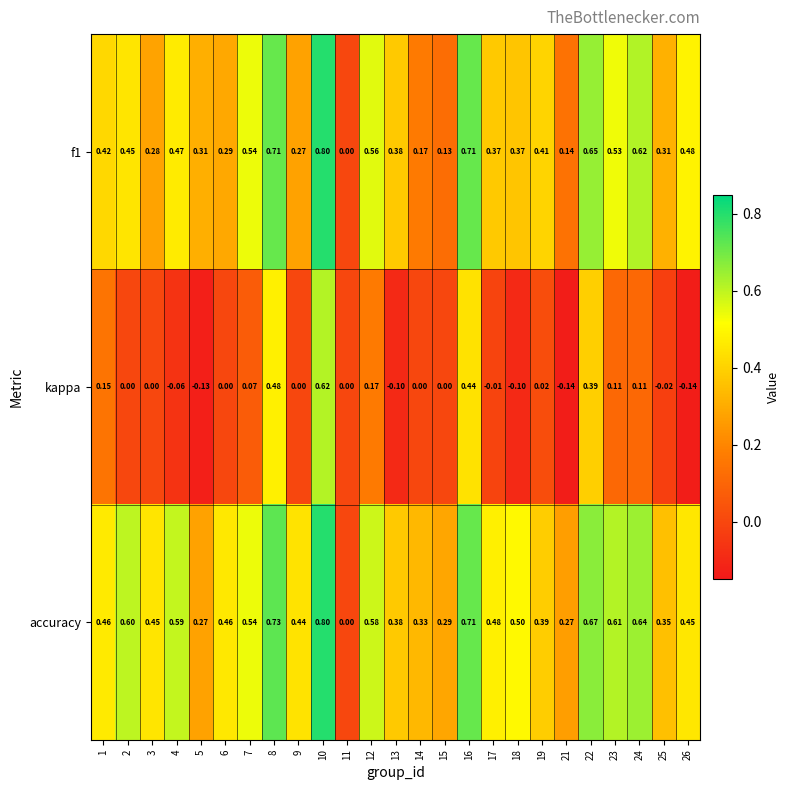

Is the value of accuracy at 10 greater than the value of f1 at 8?

Yes